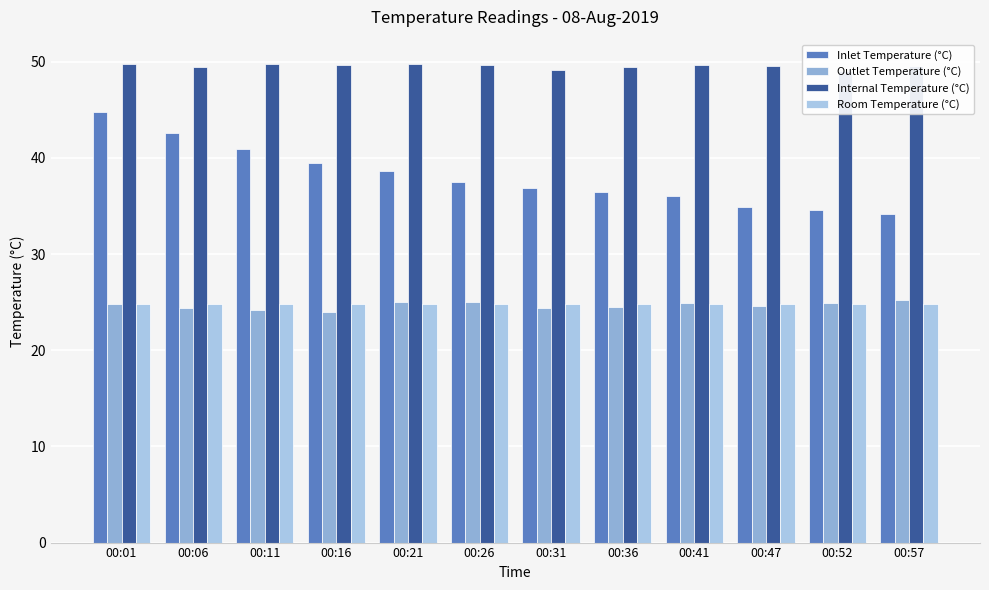

The value of Inlet Temperature (°C) at 00:57 is 34.2. True or false?

True